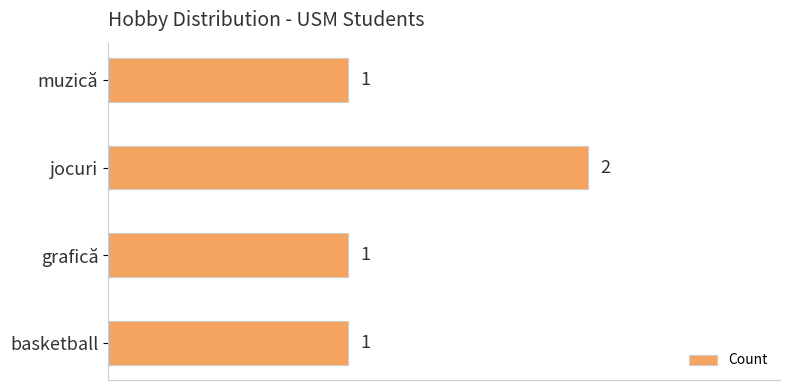

The value at basketball is 2. True or false?

False